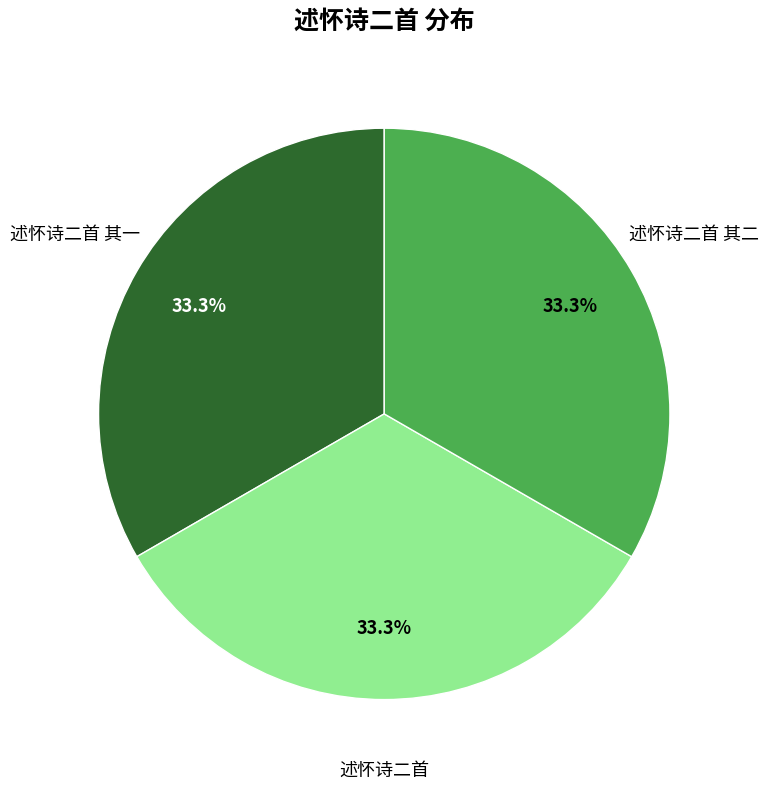

Is there any slice that represents more than half of the pie?

No